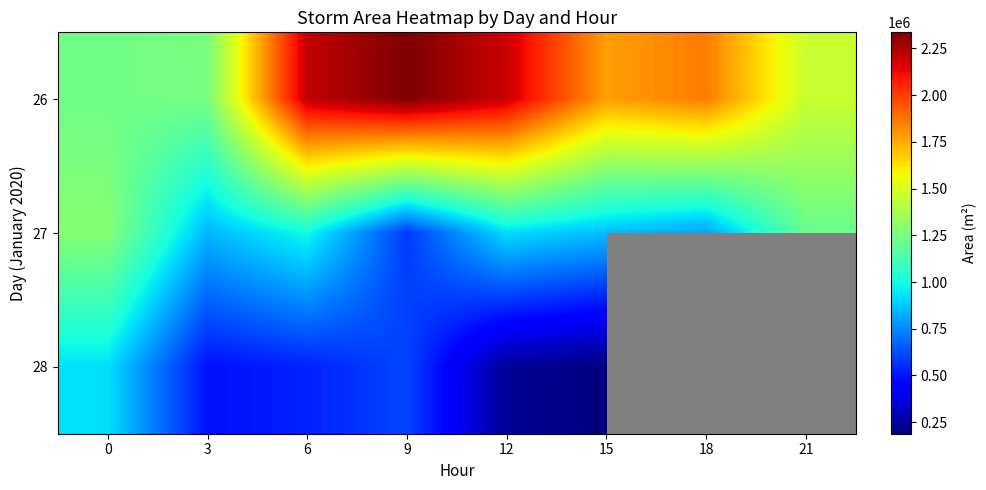

Between 0 and 9, which series saw the biggest shift?

26